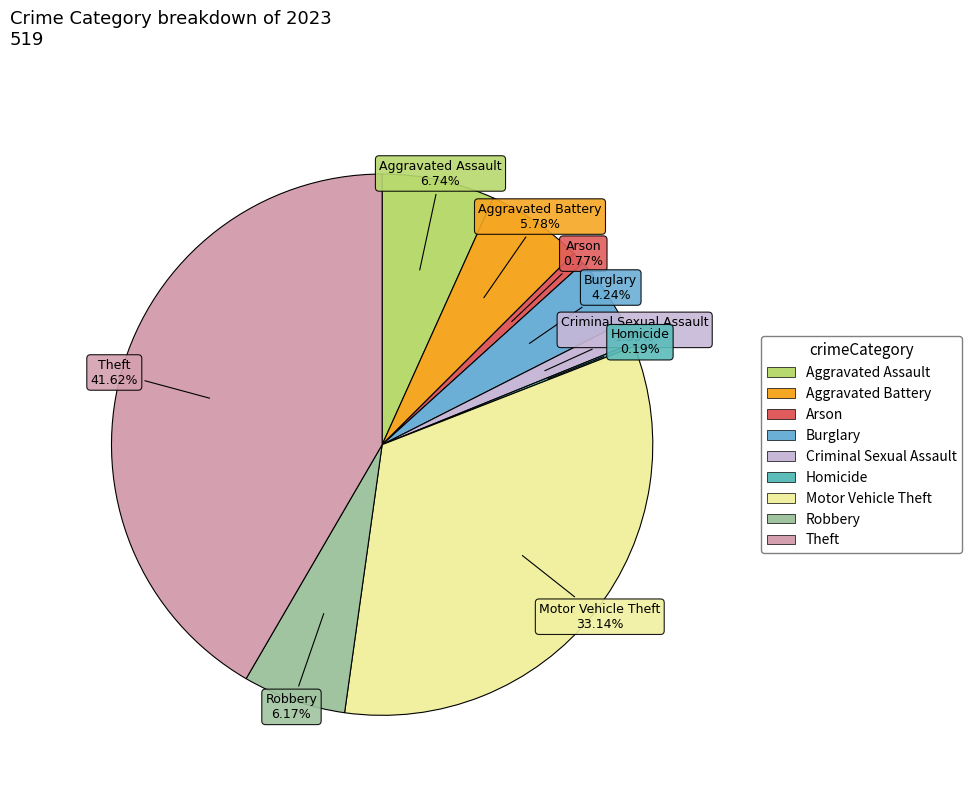

To the nearest percent, what is the average slice percentage?

11%